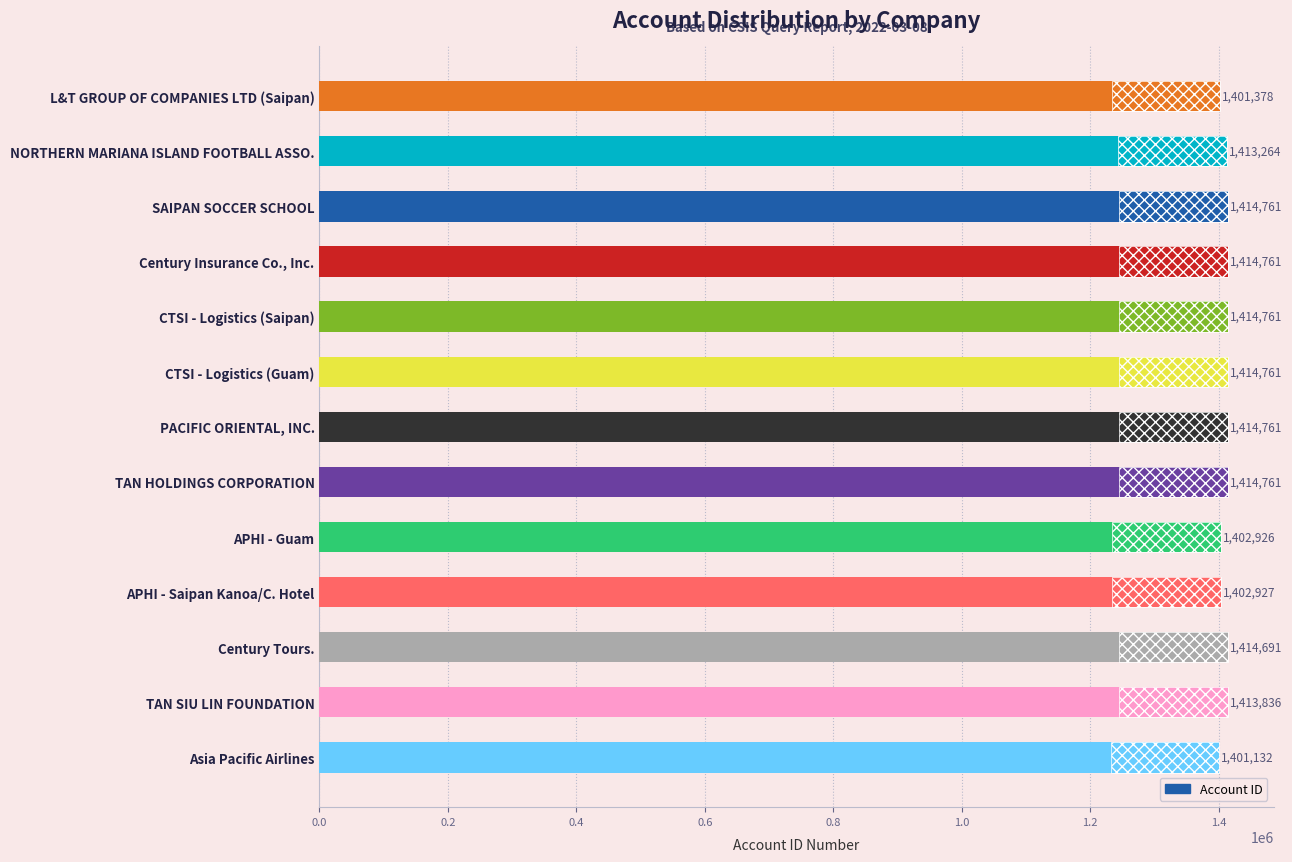

Reading right to left, extract all data points from this chart.

1401132	1413836	1414691	1402927	1402926	1414761	1414761	1414761	1414761	1414761	1414761	1413264	1401378